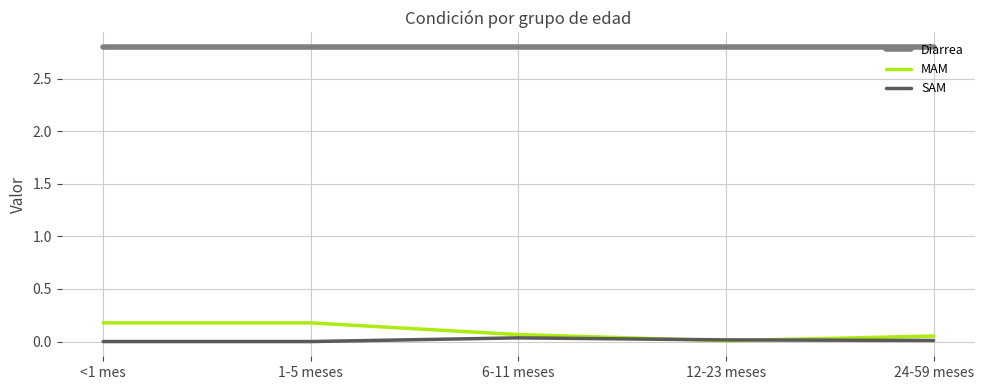

Rank the series by their maximum value, from lowest to highest.

SAM, MAM, Diarrea